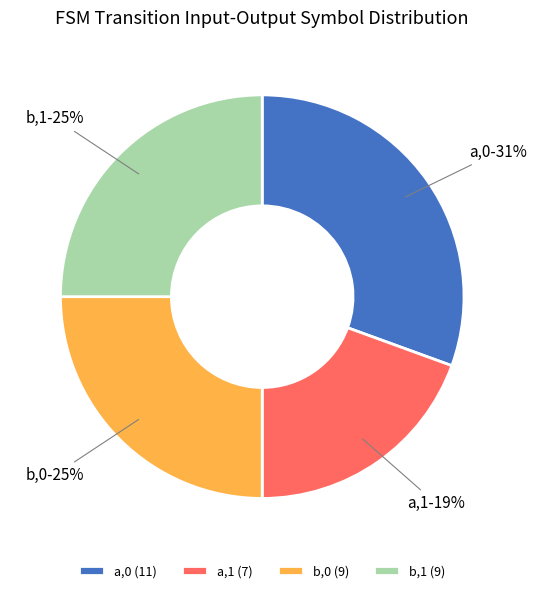

What percentage is the a,0 slice, to the nearest percent?

31%